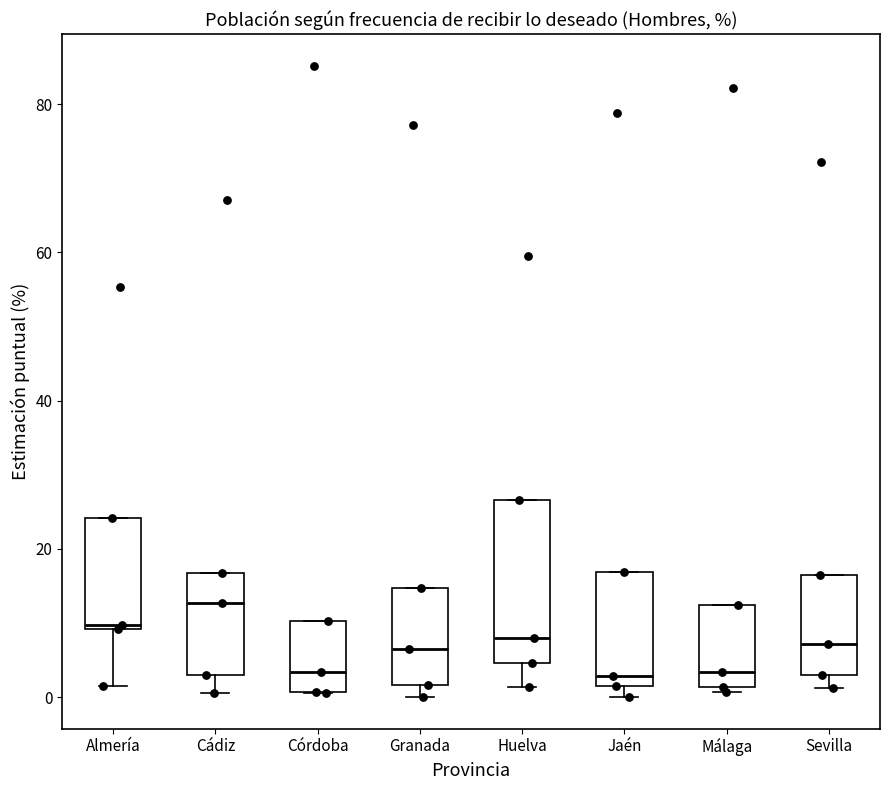

Comparing the boxes themselves (not the whiskers), which one is the tallest?

Huelva